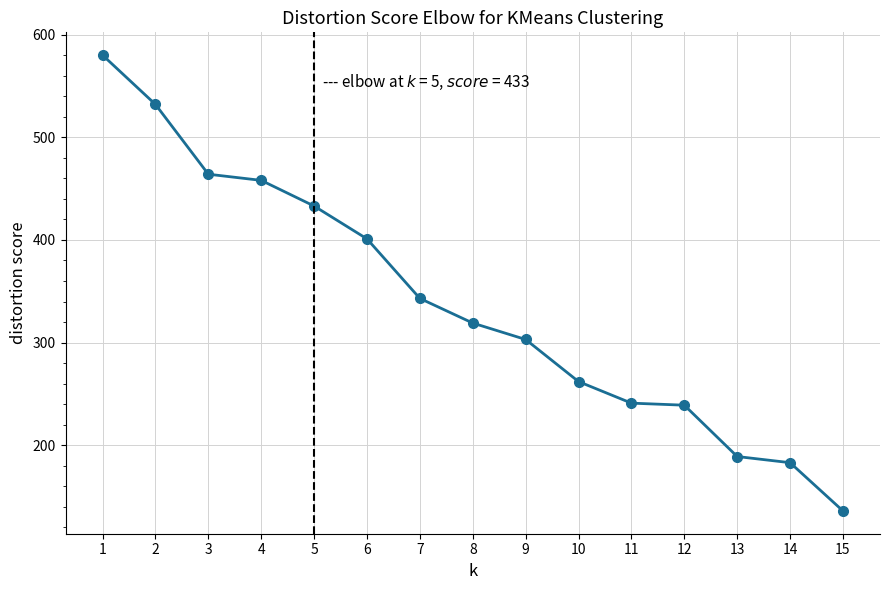

Reading left to right, what are all the values shown in this chart?

580	532	464	458	433	401	343	319	303	262	241	239	189	183	136